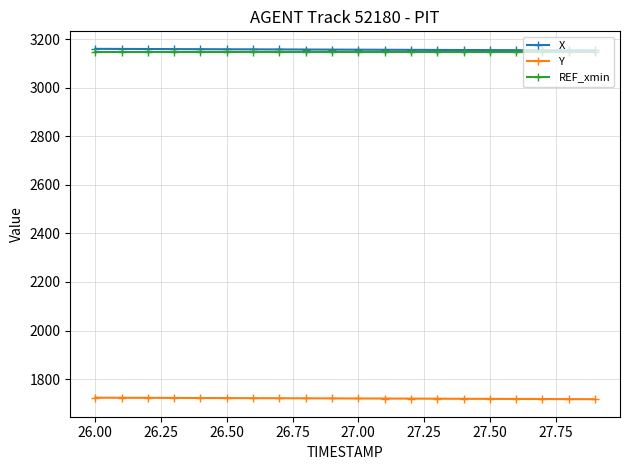

How many series are shown in this chart?

3